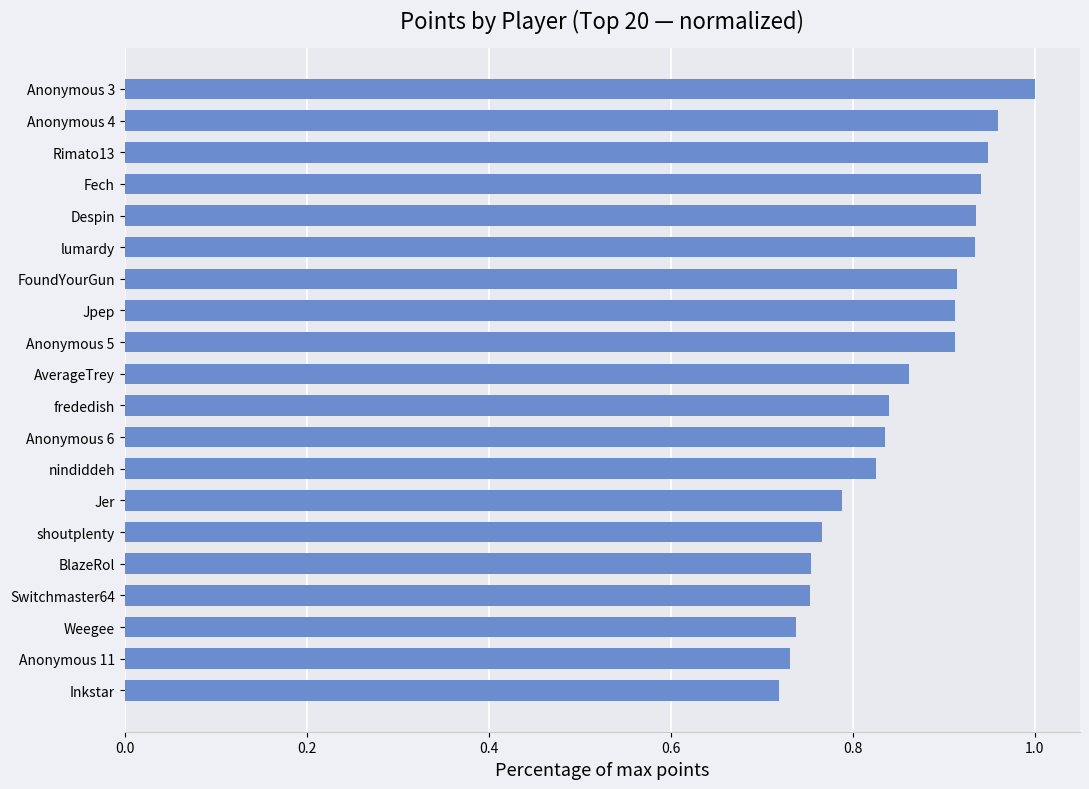

What is the change in value from BlazeRol to Despin?

+0.2